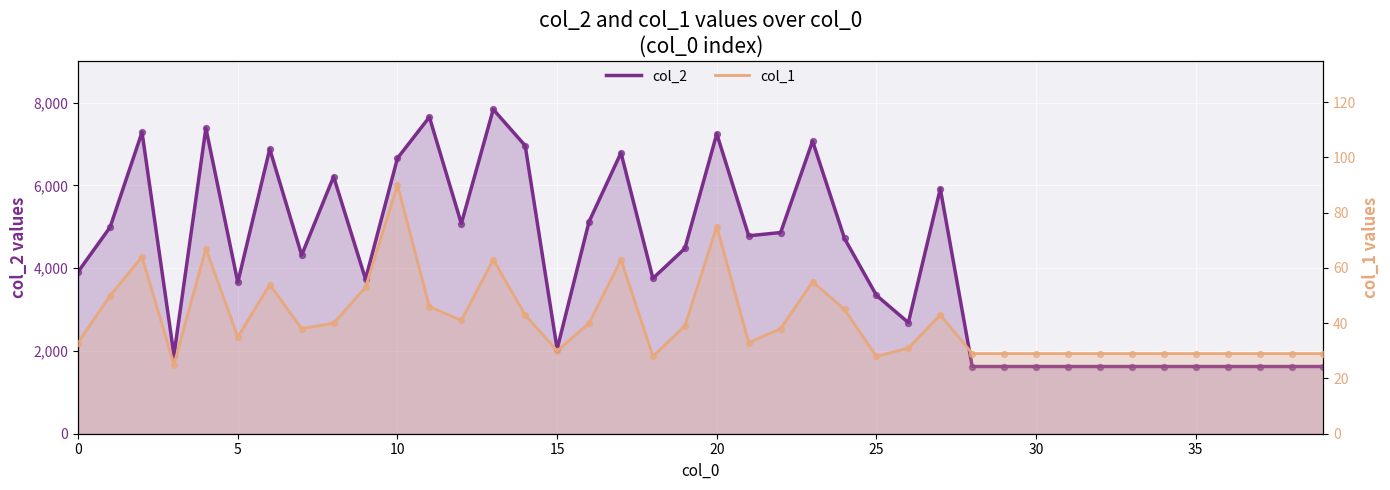

What is the total value across all series at 33?

1653